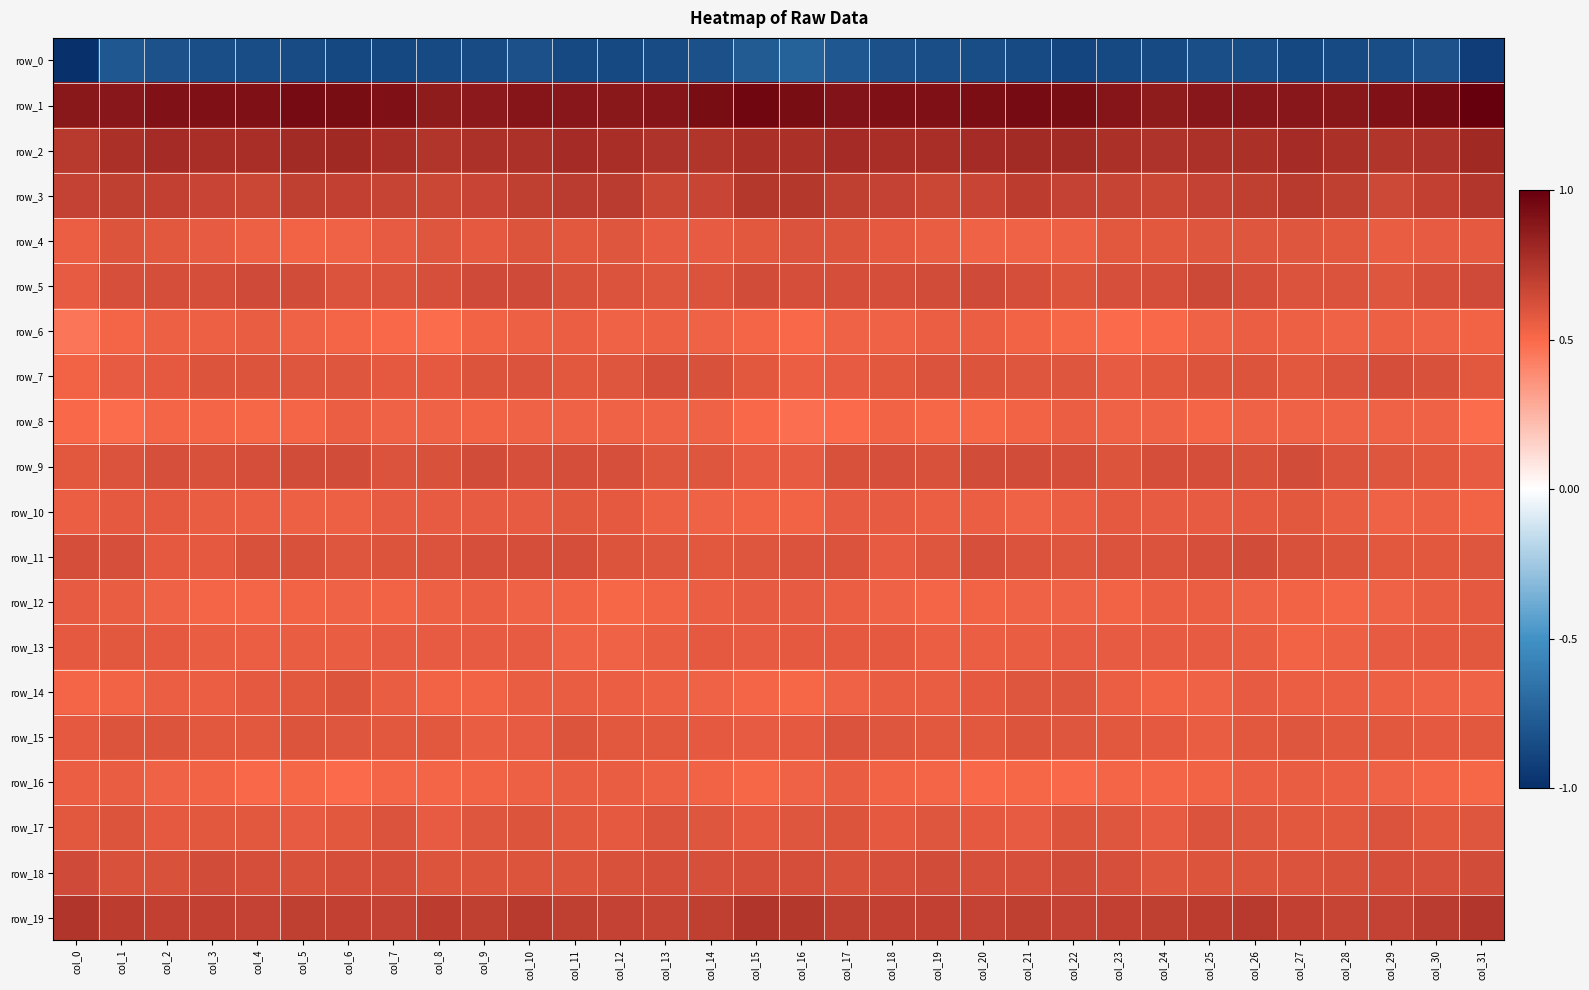

How many distinct data groups are displayed?

20